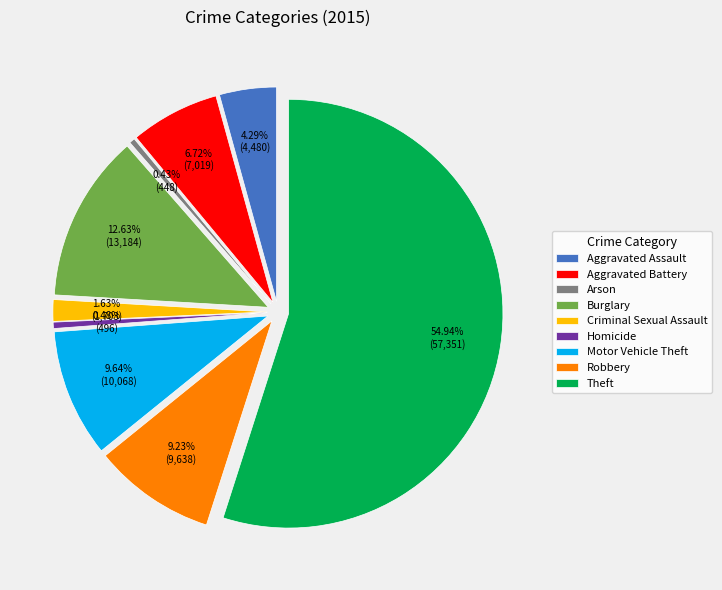

The Robbery slice represents 9% of the pie. True or false?

True